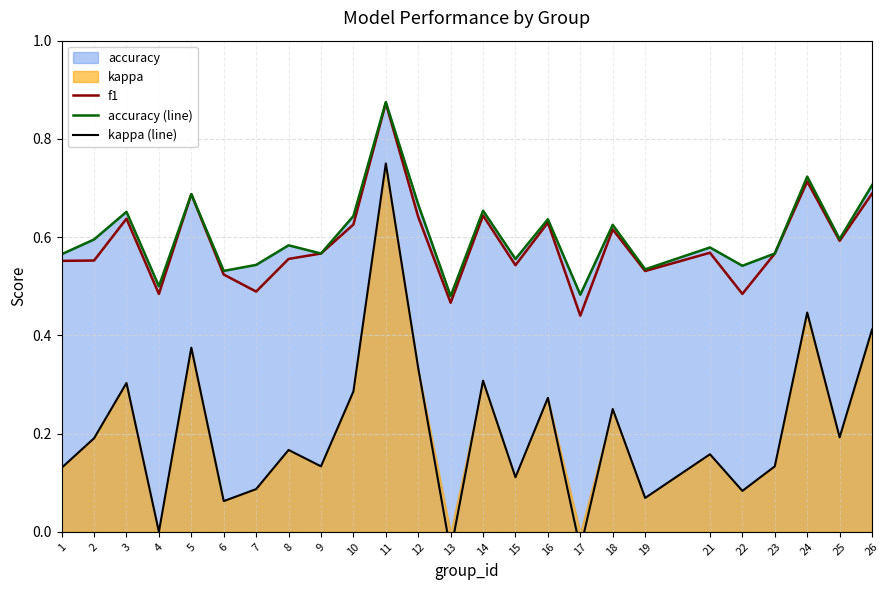

What is the sum of all kappa (line) values?

5.2